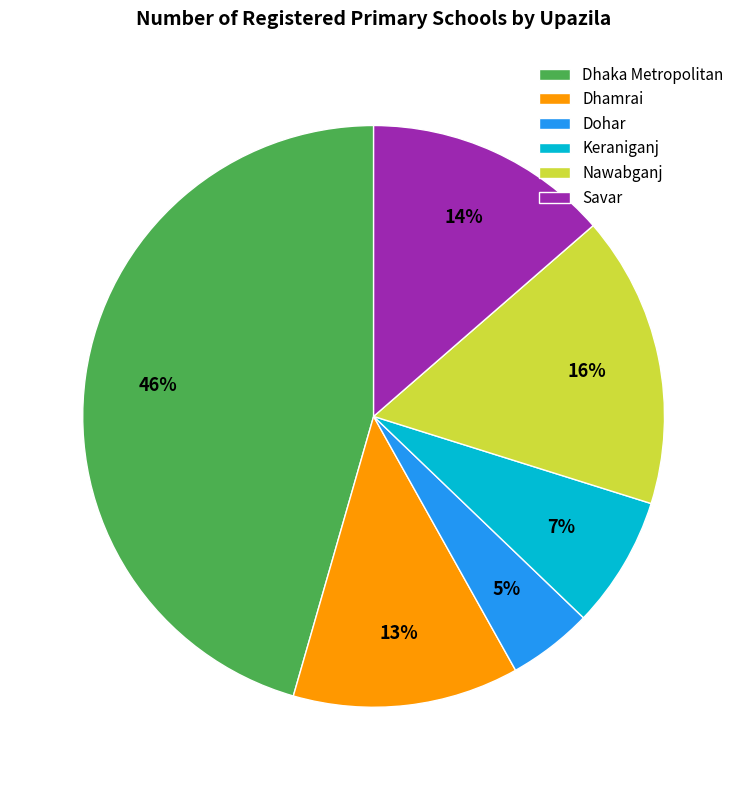

The Nawabganj slice represents 16% of the pie. True or false?

True